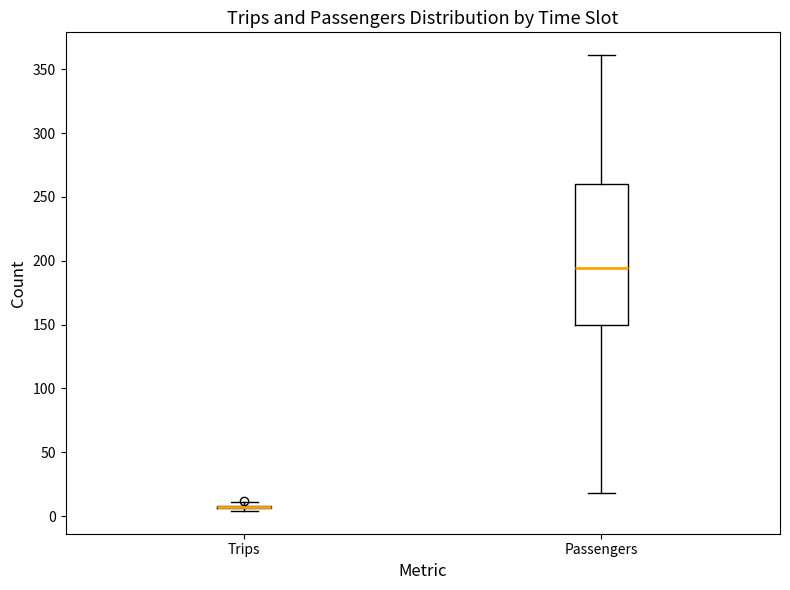

Comparing the boxes themselves (not the whiskers), which one is the tallest?

Passengers